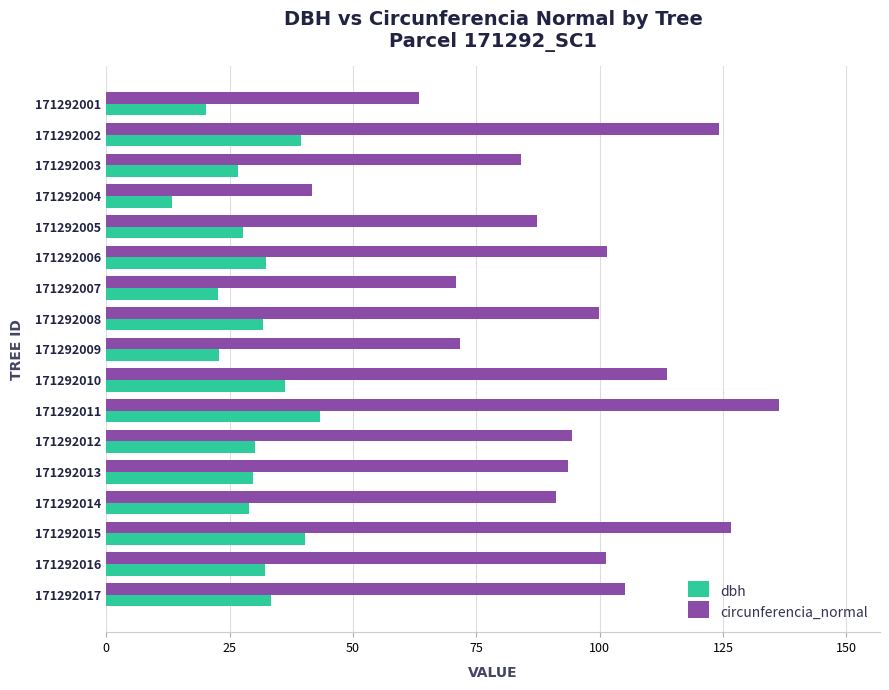

At which category is the sum across all series the highest?

171292011